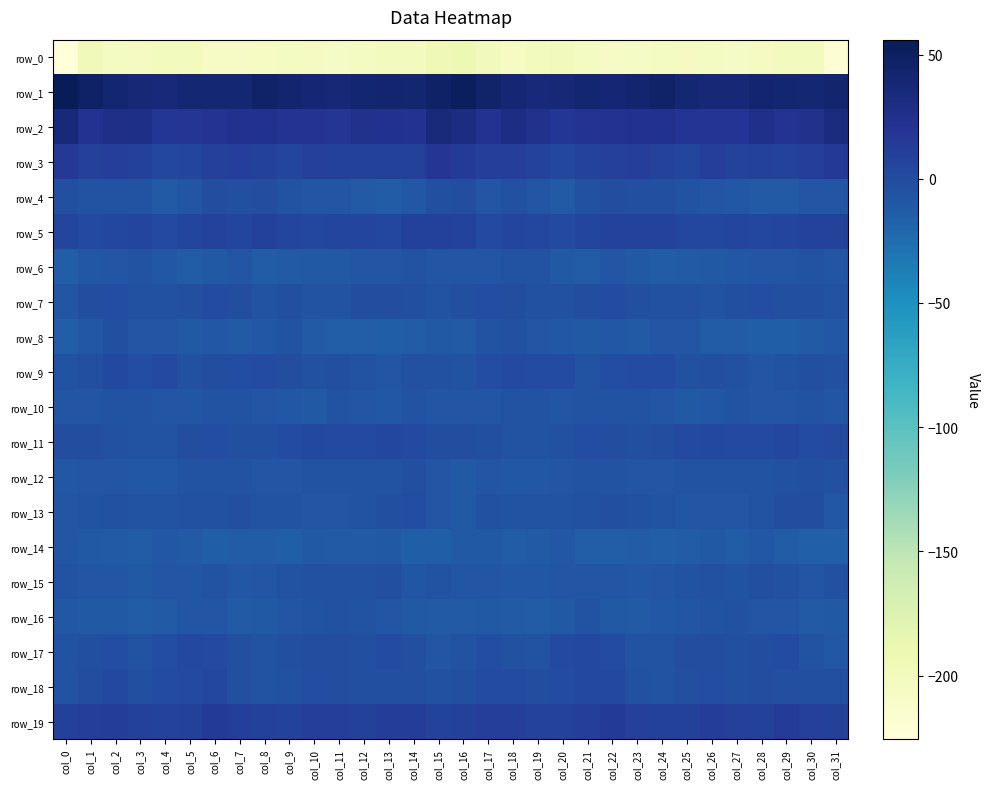

What is the difference between the row_17 values at col_11 and col_1?

0.8